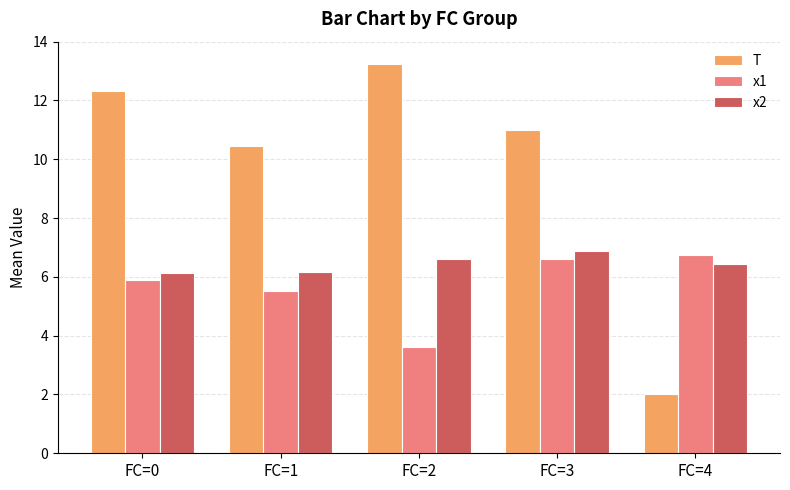

What is the spread (max minus min) of values at FC=2?

9.6